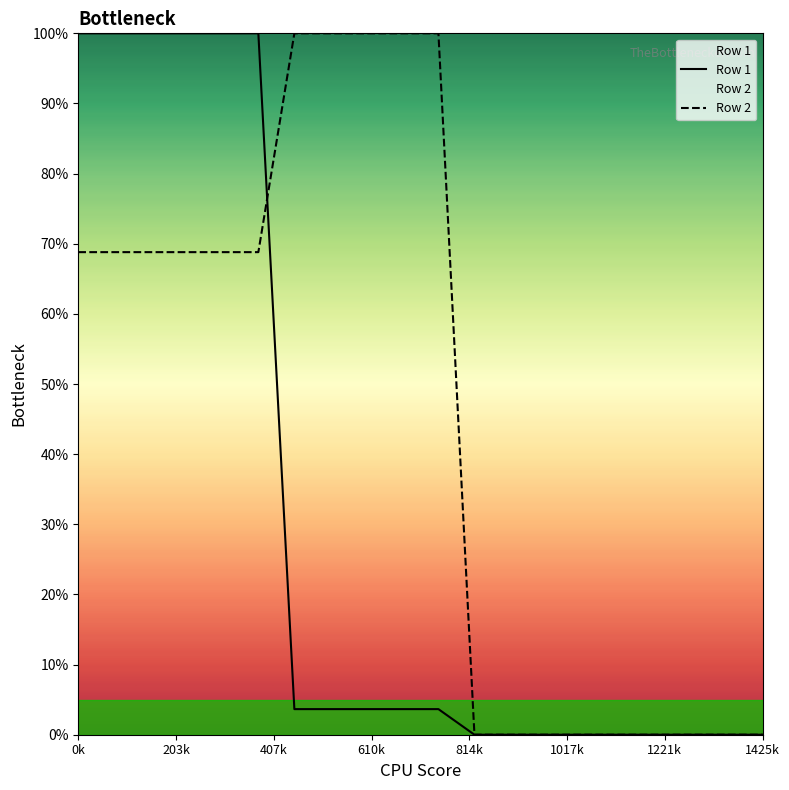

Which label corresponds to the largest value in the chart?

90